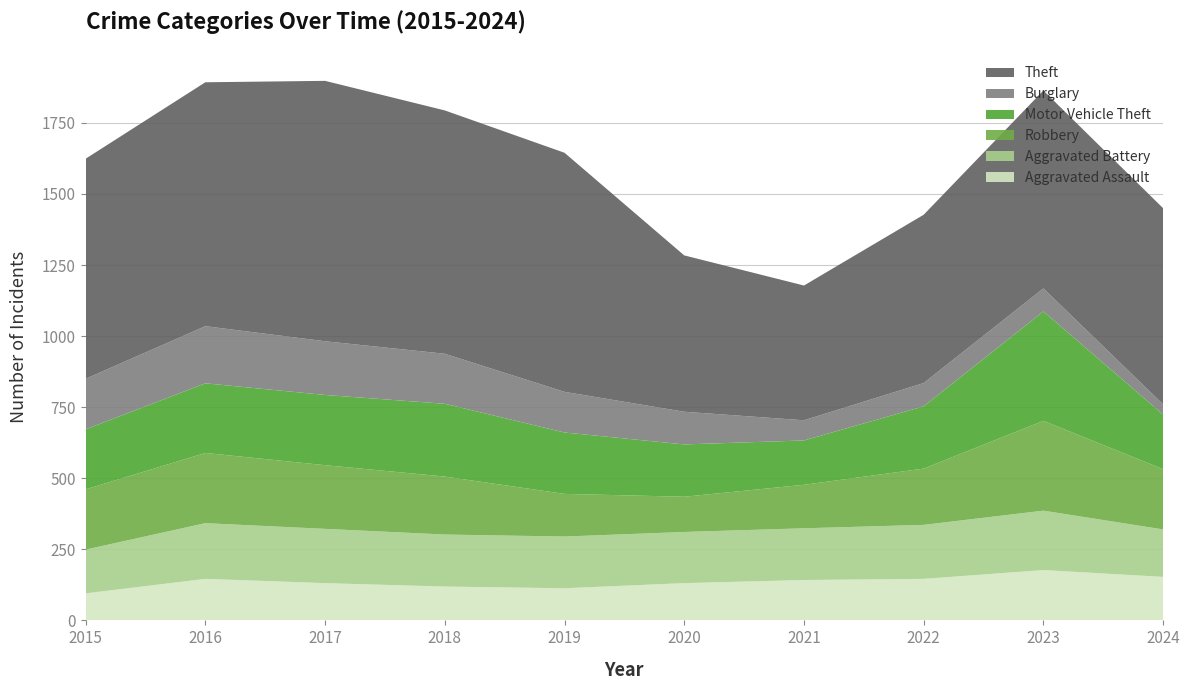

Reading left to right, transcribe all the data shown in this chart.

Aggravated Assault: 95	146	131	119	113	131	142	146	177	153
Aggravated Battery: 154	196	191	183	182	180	182	190	209	167
Robbery: 212	247	224	204	150	124	153	198	316	212
Motor Vehicle Theft: 211	245	247	256	216	184	156	219	385	192
Burglary: 178	201	189	176	143	115	71	82	81	36
Theft: 774	858	916	856	841	550	474	592	696	690